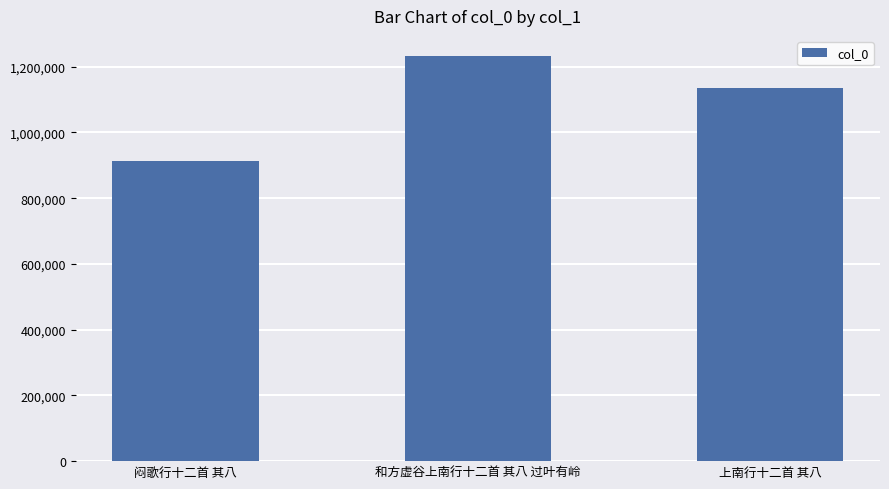

Where does the data first go above 1135807?

和方虚谷上南行十二首 其八 过叶有岭